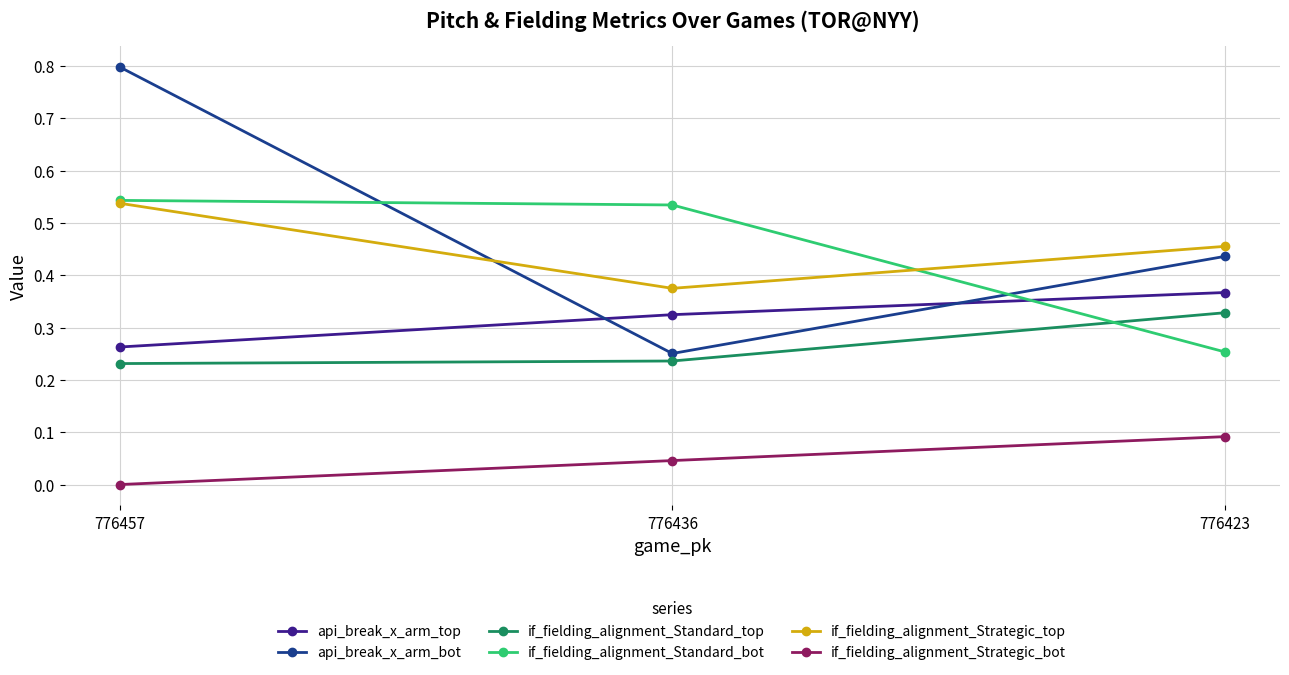

Is it true that if_fielding_alignment_Strategic_bot equals 0.0 at 776436?

True